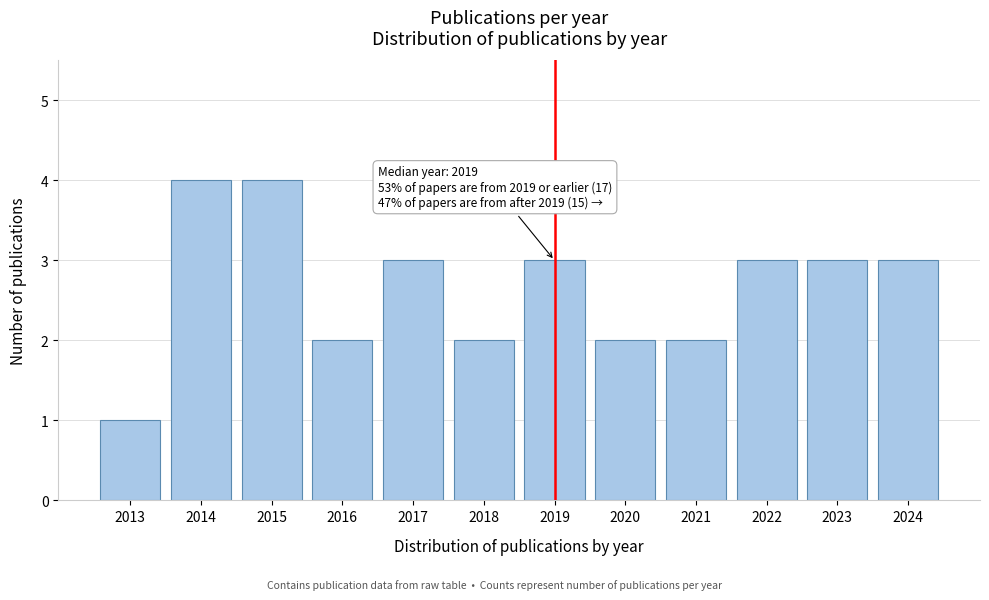

Reading right to left, extract all data points from this chart.

2024=3	2023=3	2022=3	2021=2	2020=2	2019=3	2018=2	2017=3	2016=2	2015=4	2014=4	2013=1